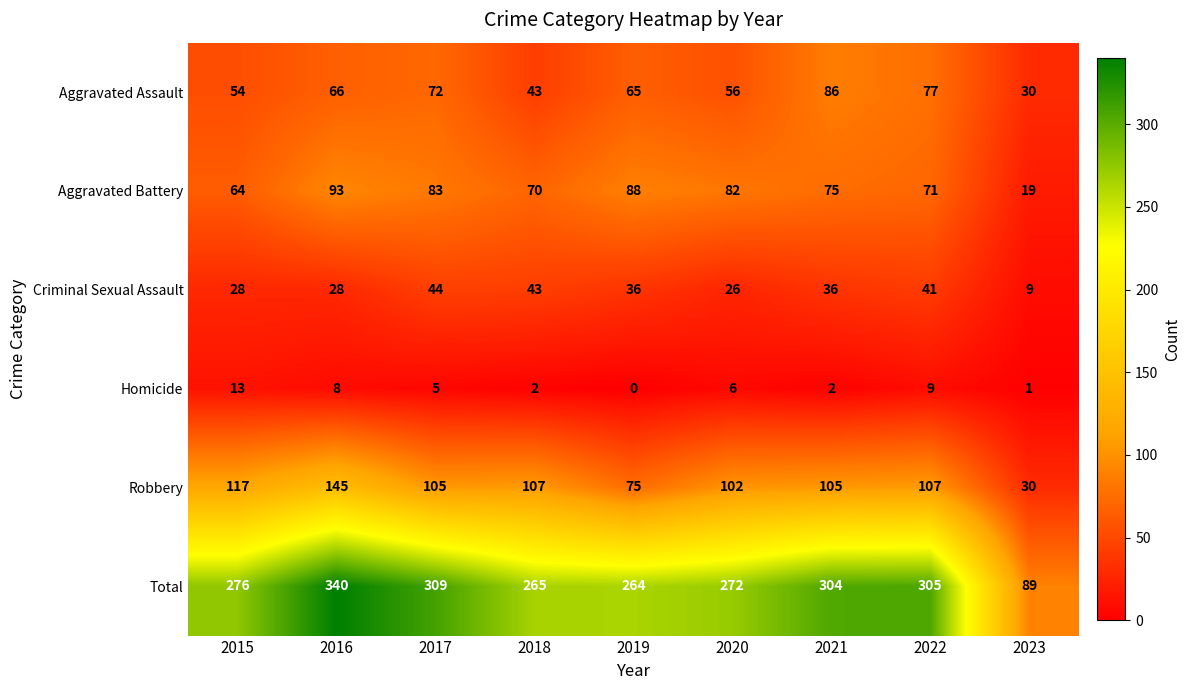

Which label corresponds to the smallest value in the chart?

2019